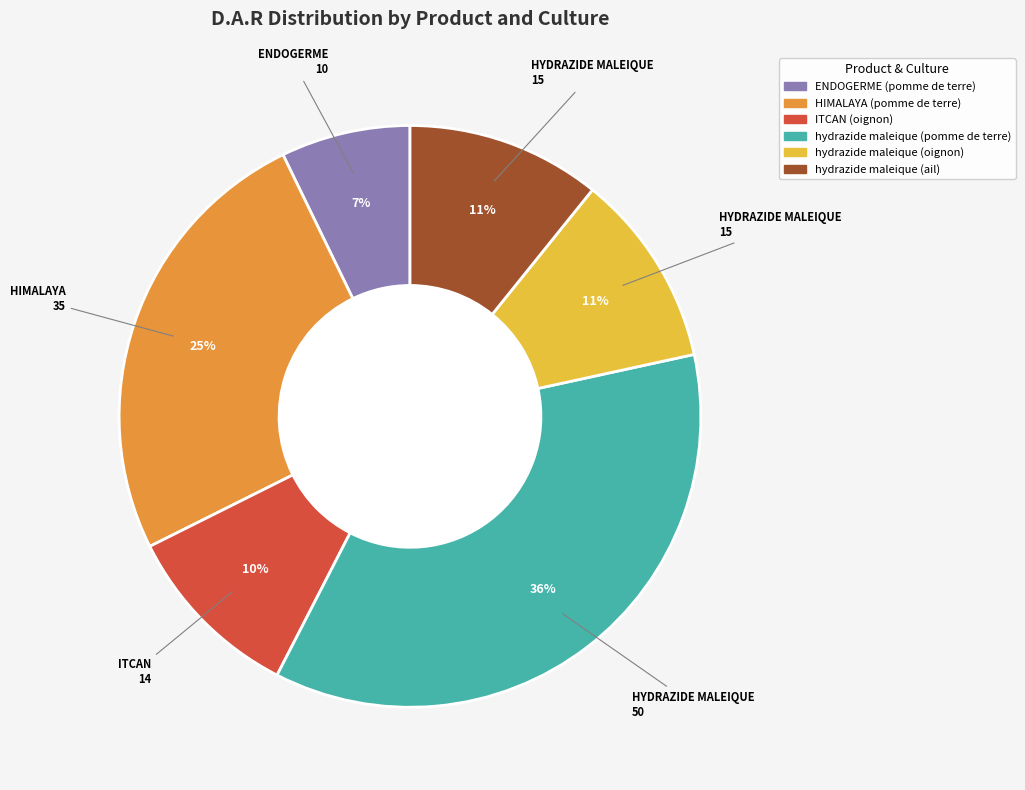

True or false: ITCAN (oignon) accounts for 10% of the total.

True